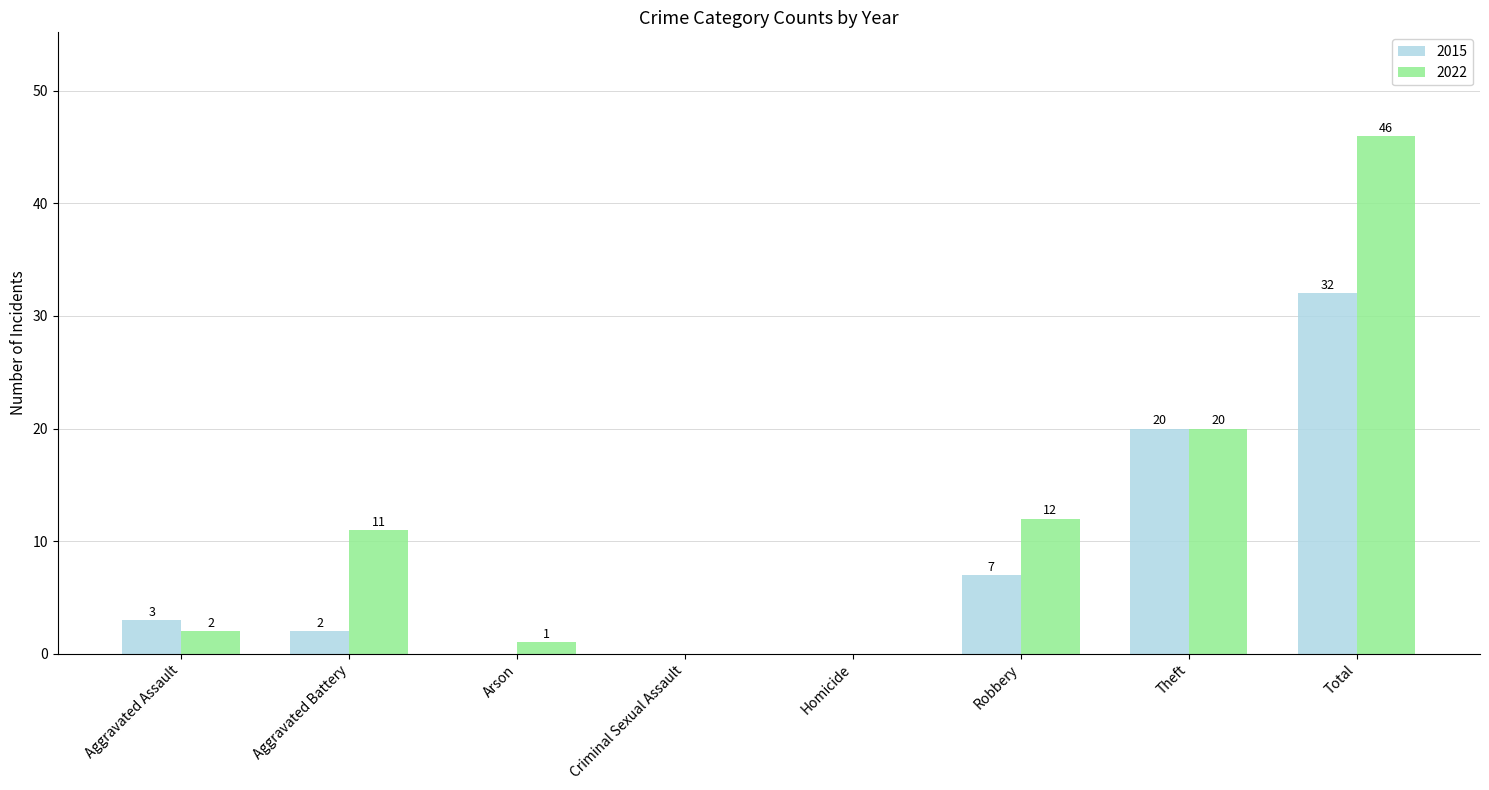

Where is 2015 nearest to the value 16?

Theft